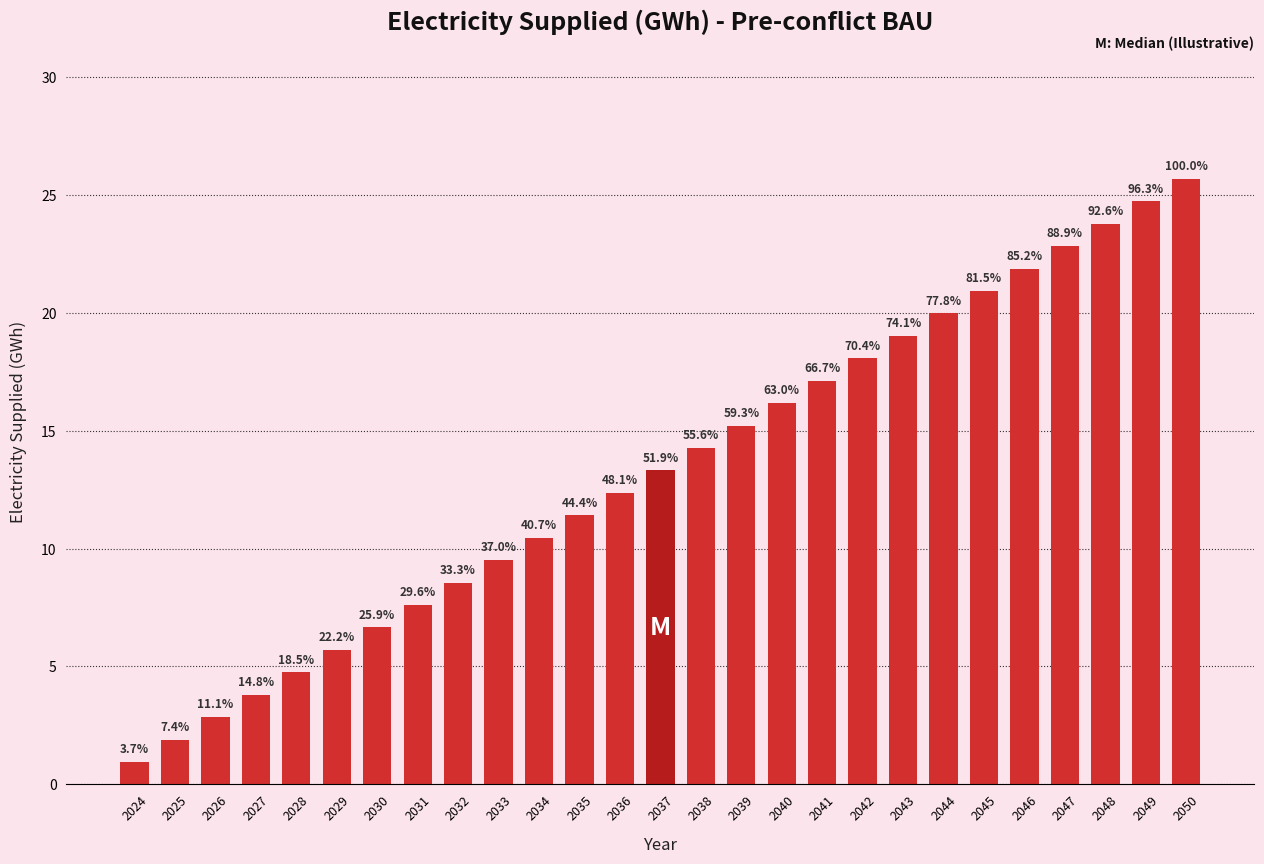

How many bars are there in total?

27